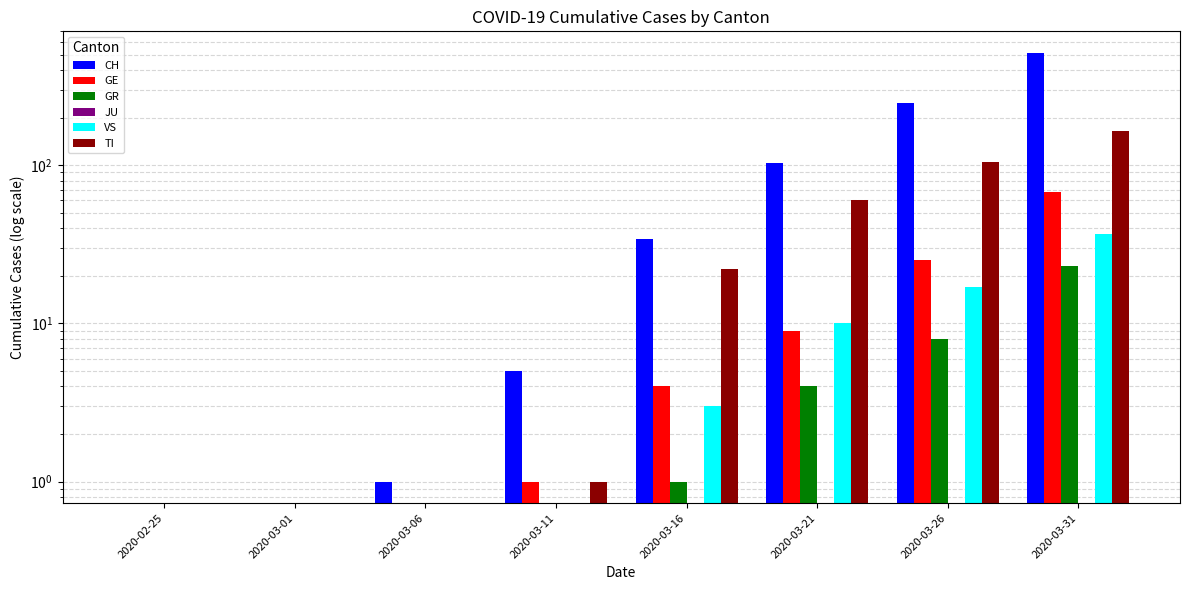

Count the number of data series in this chart.

6